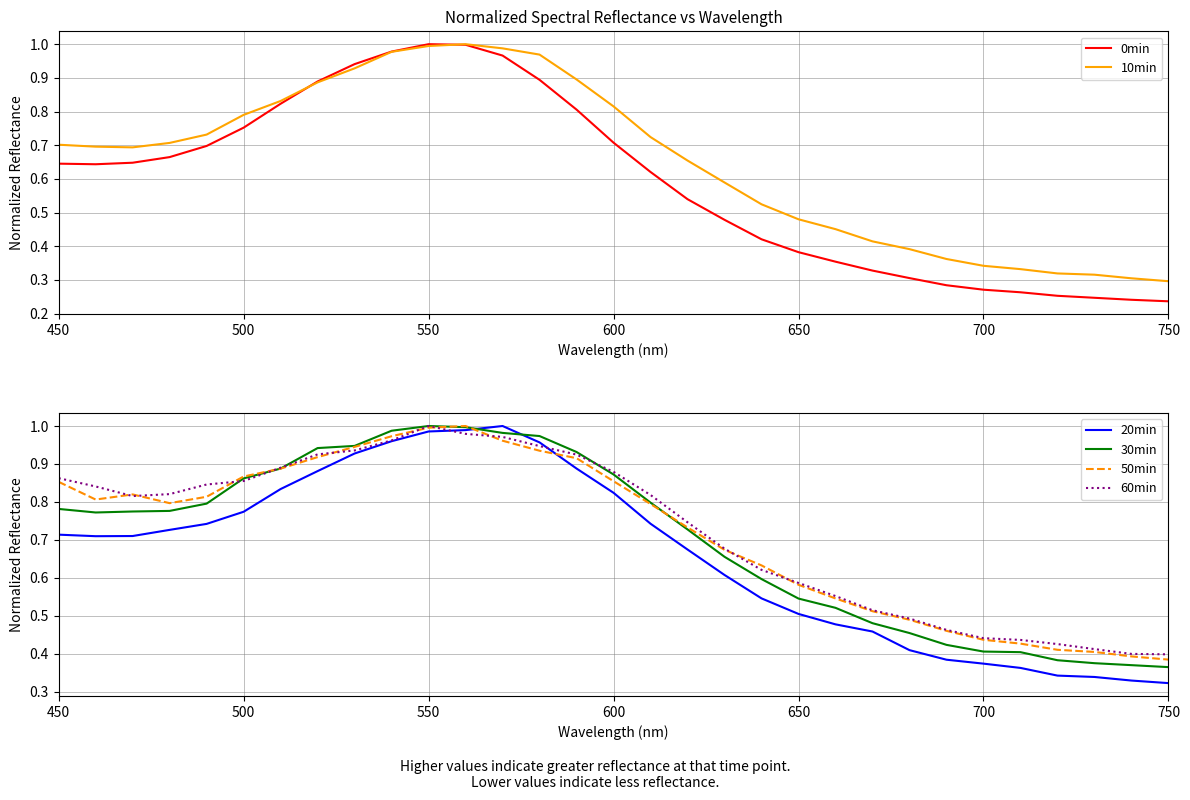

After their last crossing, which series has the higher values: 30min or 20min?

30min